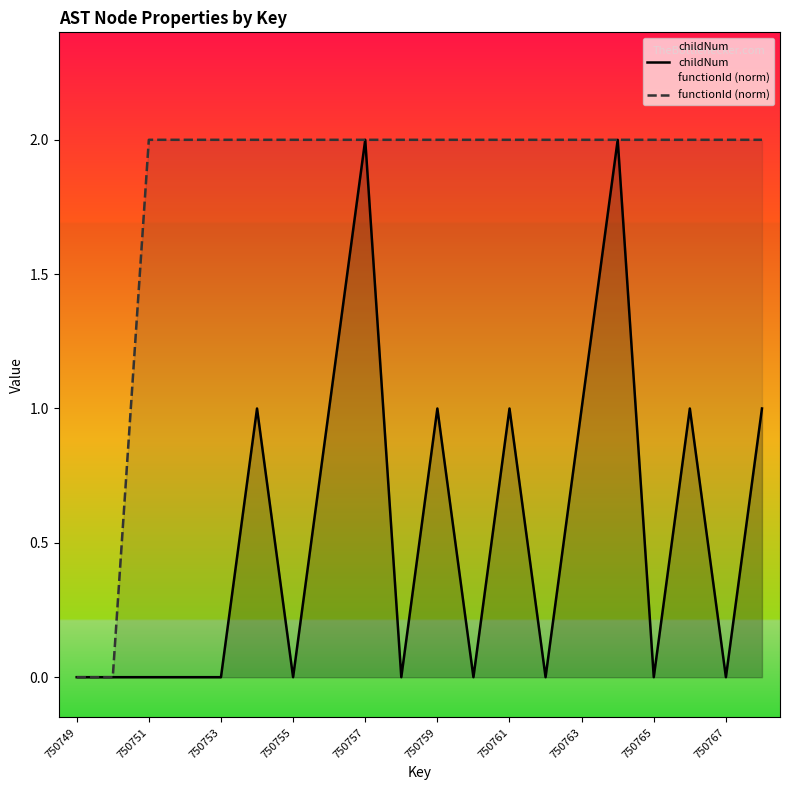

The value of functionId (norm) at 15 is 1. True or false?

False